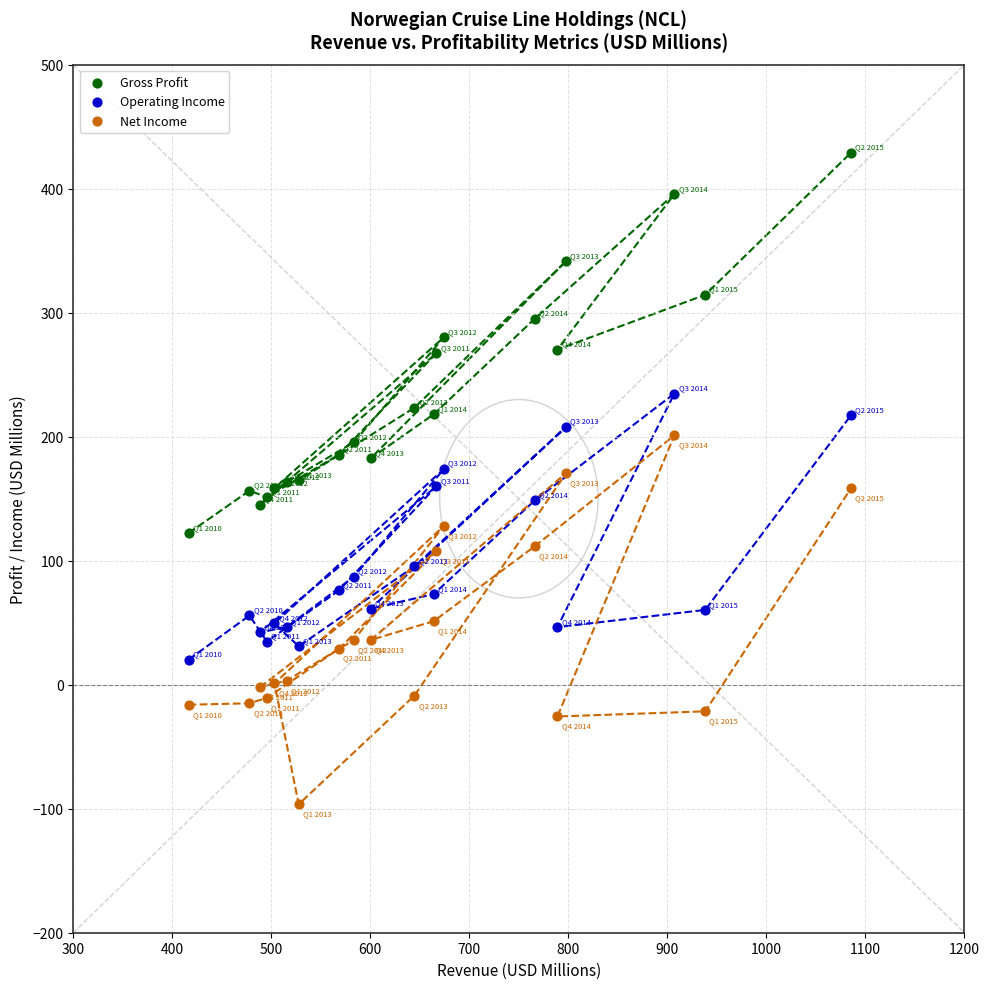

Which series reaches the maximum Y coordinate?

Gross Profit